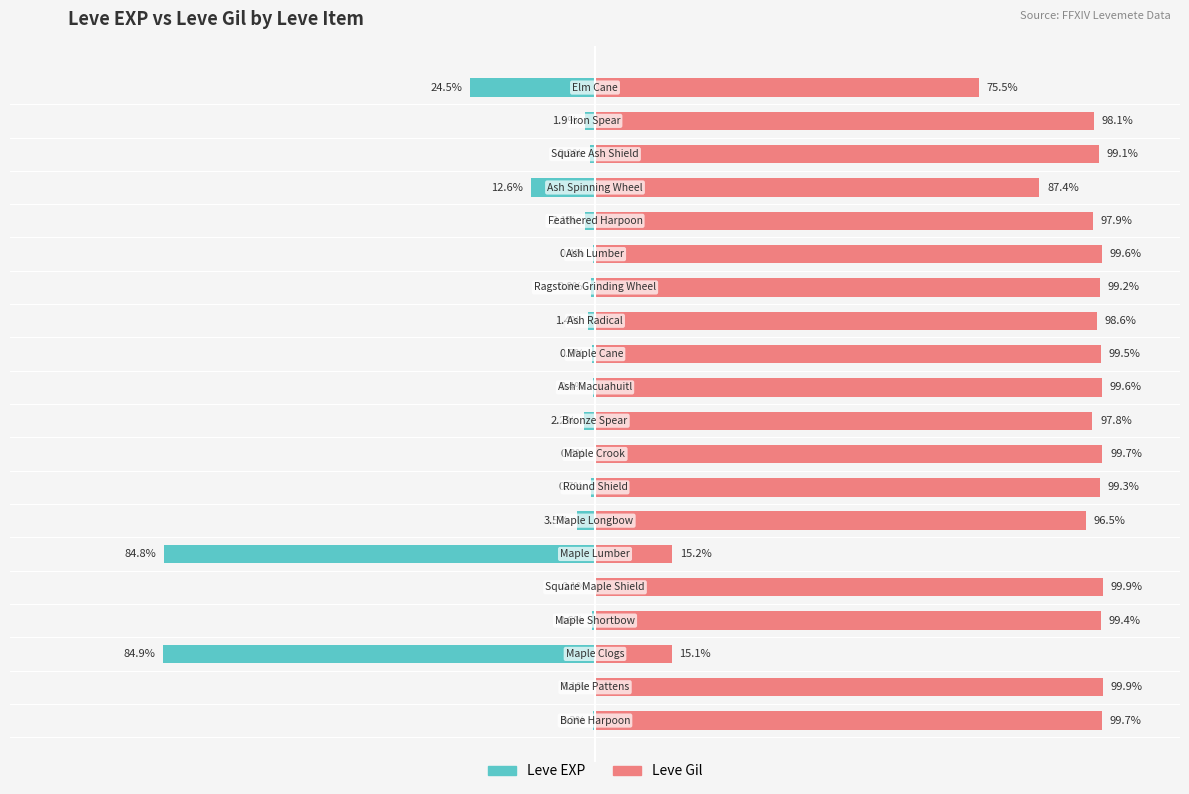

Rank the series by their maximum value, from highest to lowest.

Leve Gil, Leve EXP